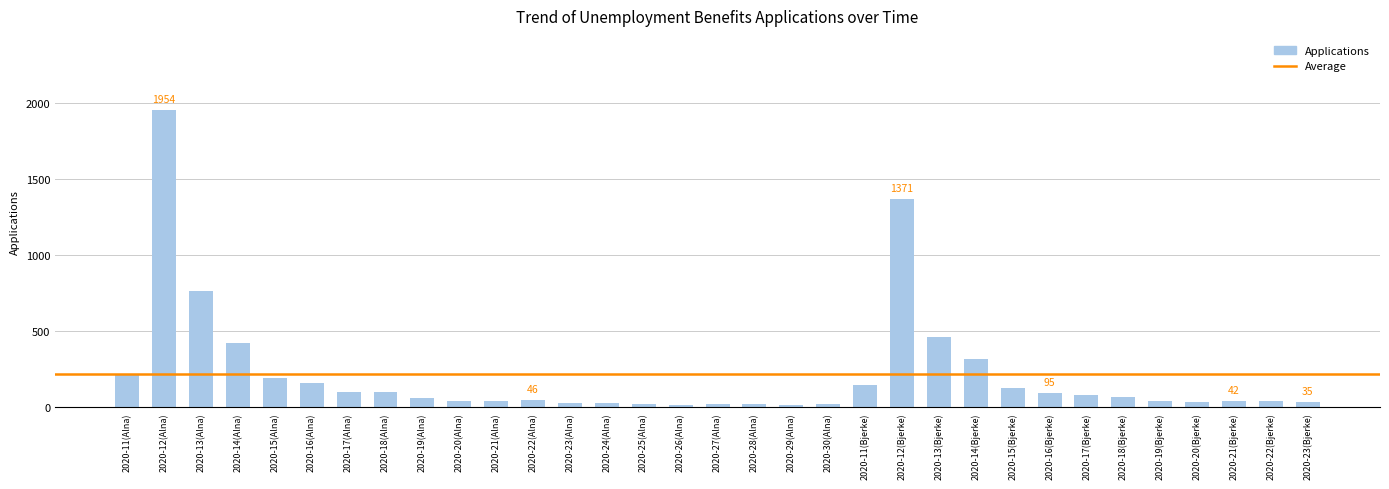

How many data points does each series have?

33